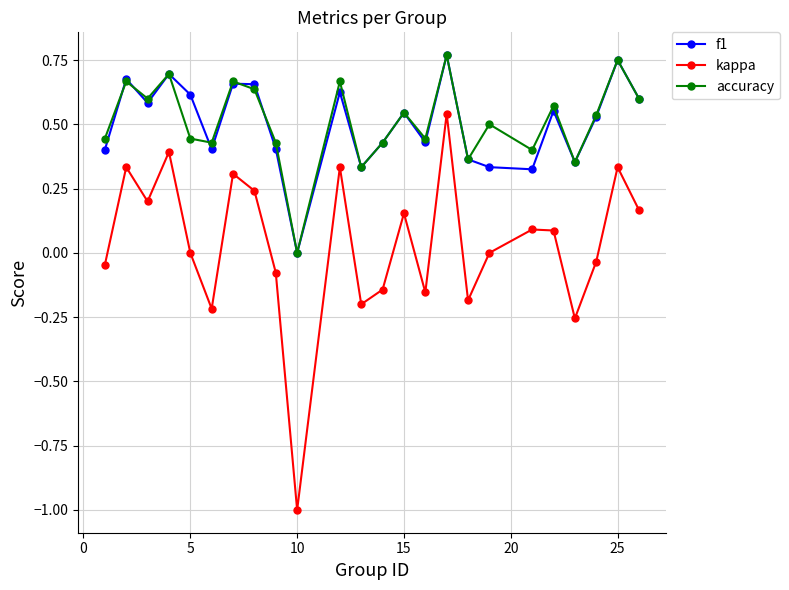

In accuracy, how many points are lower than both neighbors (excluding endpoints)?

8